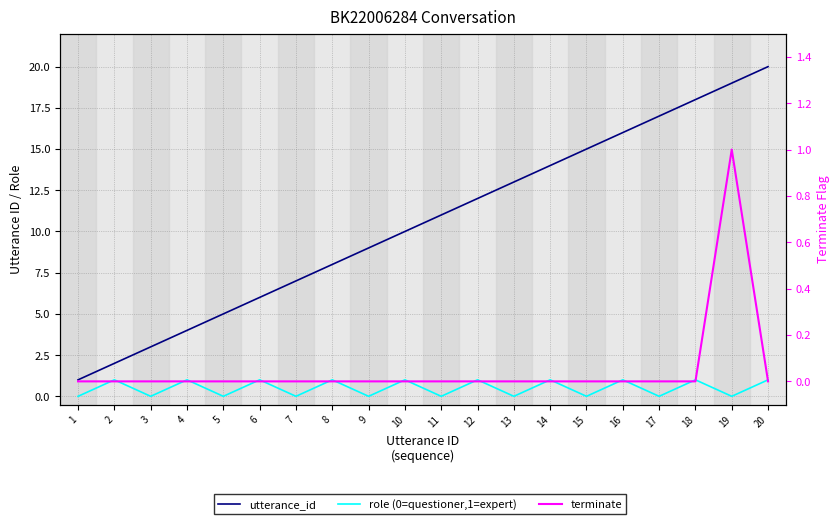

How many values in terminate are above zero?

1